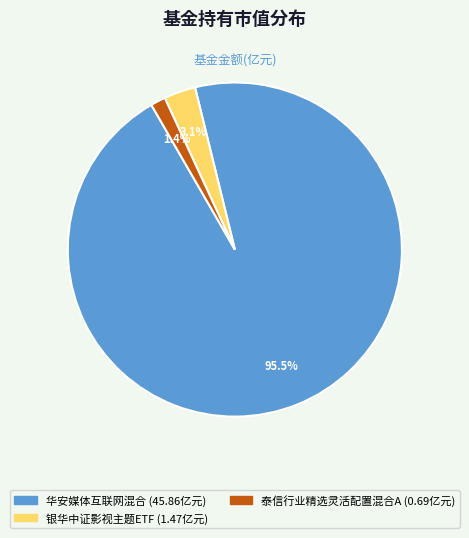

Does any single category account for the majority?

Yes